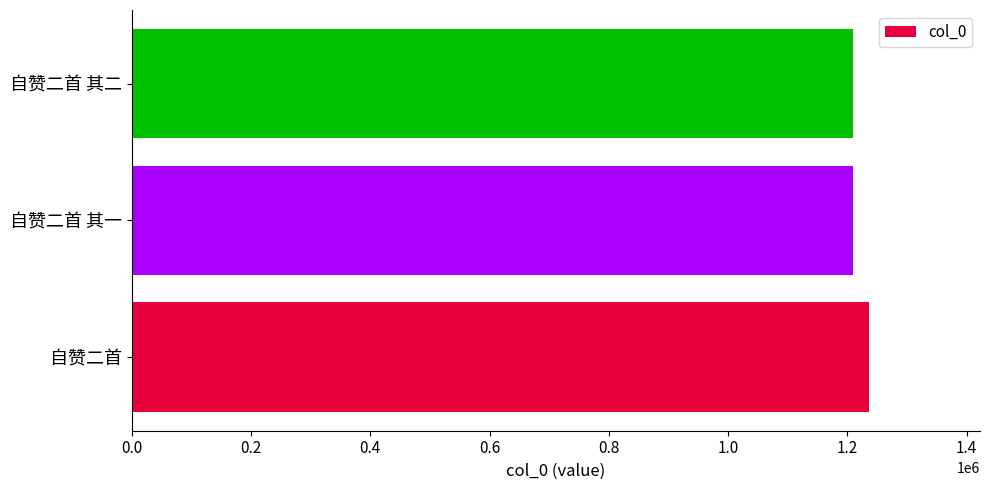

What is the difference between the maximum and second lowest values?

26941